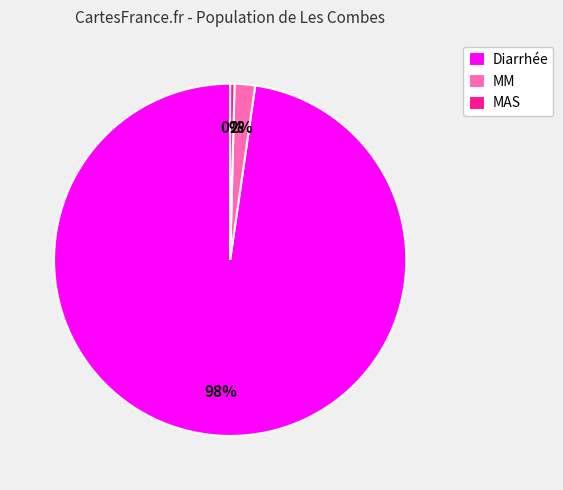

True or false: Diarrhée accounts for 98% of the total.

True